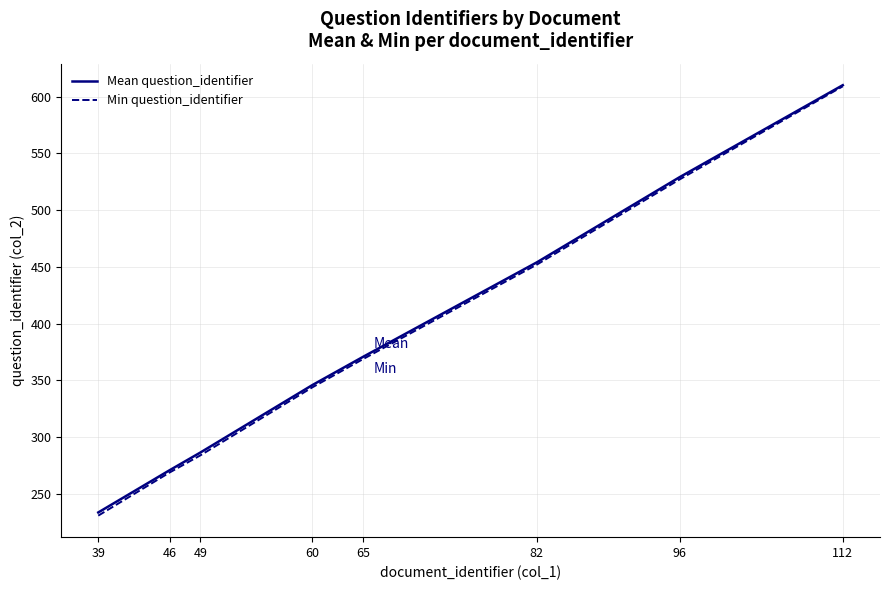

Which series has the widest spread of values?

Min question_identifier